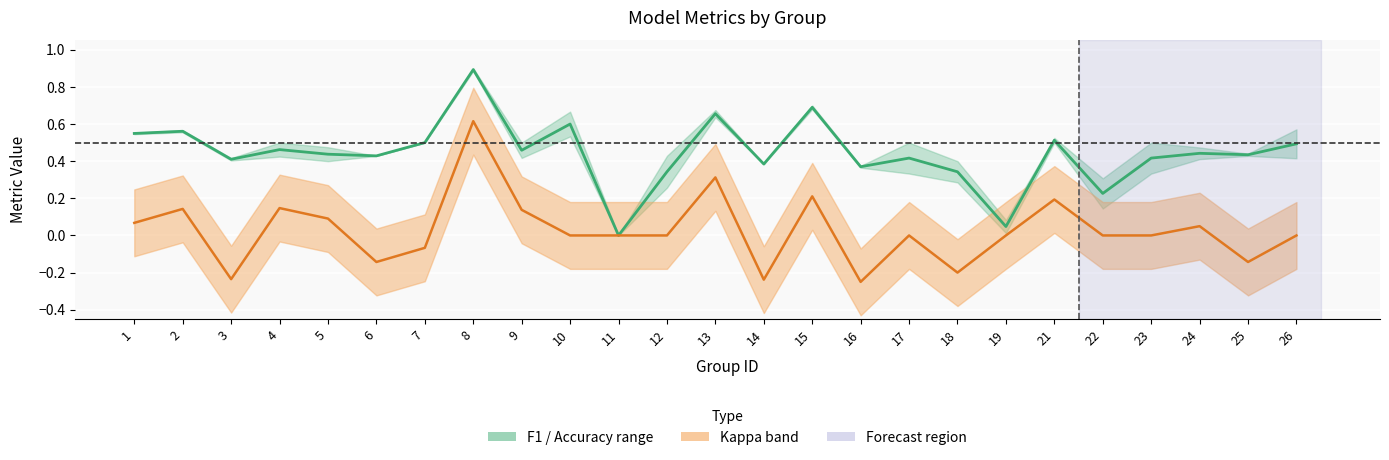

How many values exceed 0?

24